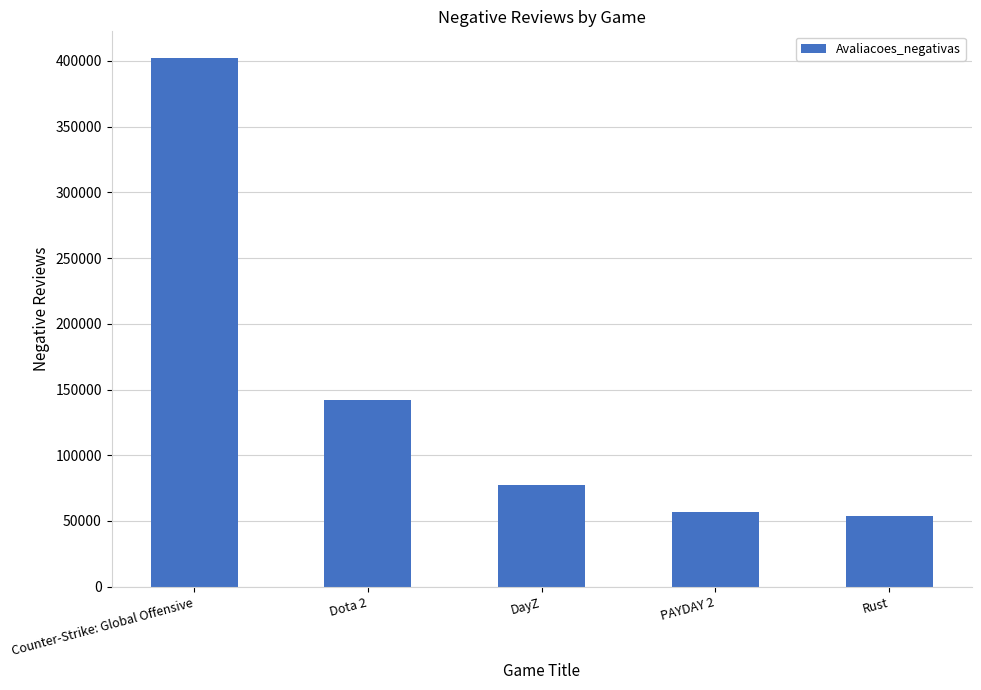

The value at PAYDAY 2 is 56523. True or false?

True